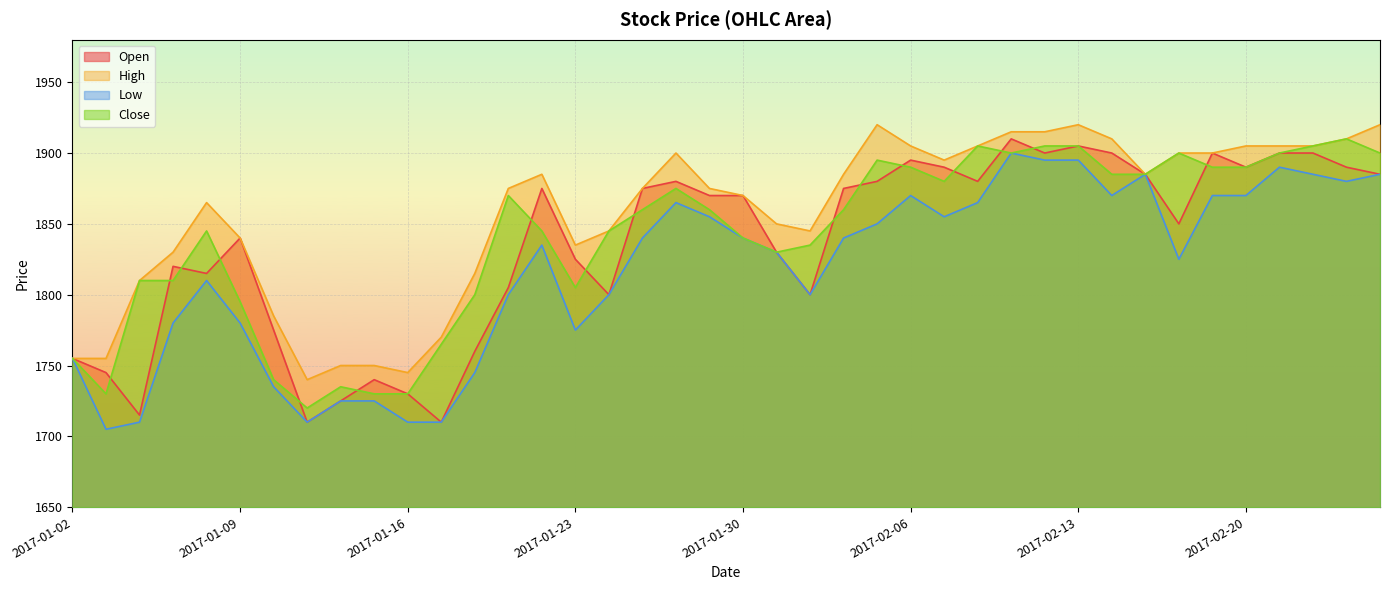

Count the number of data series in this chart.

4